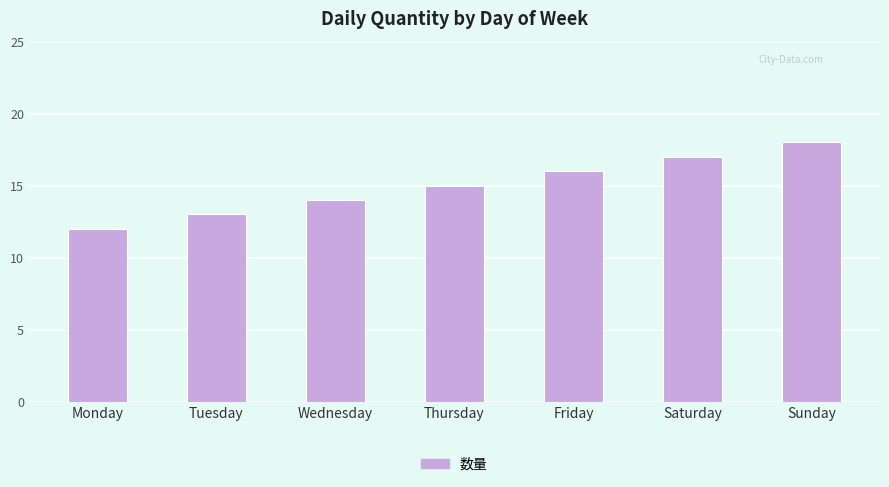

What is the smallest value displayed?

12